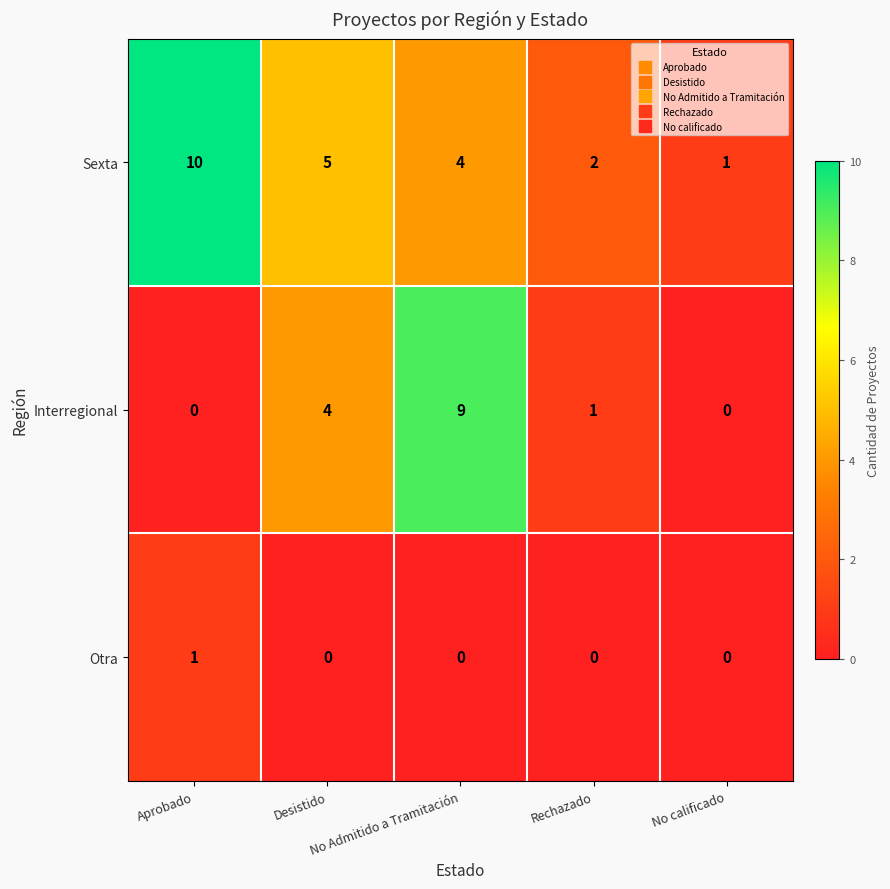

How many Otra values are between 0 and 1?

5